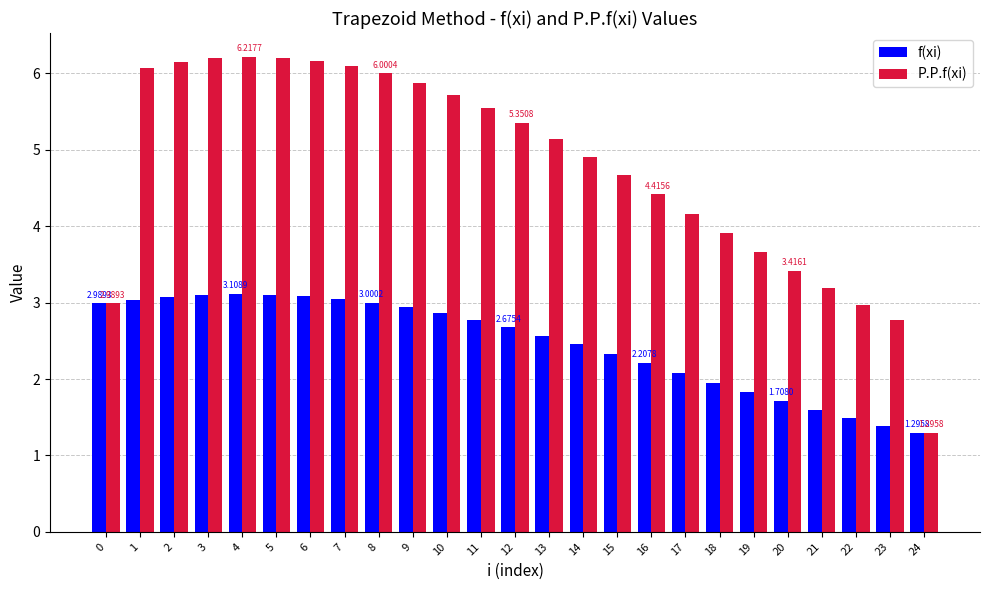

What is the sum of the P.P.f(xi) values at 1 and 5?

12.3